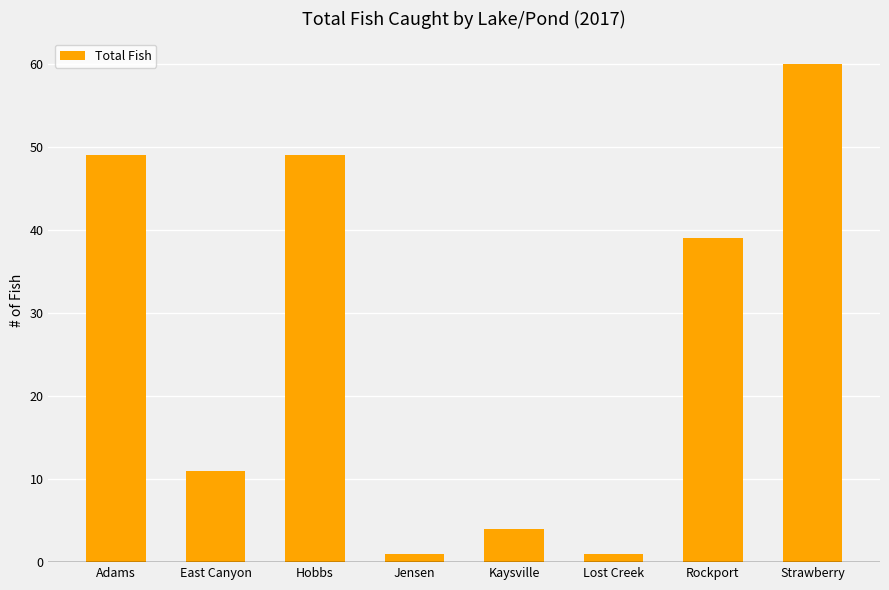

What is the approximate value at Lost Creek?

1